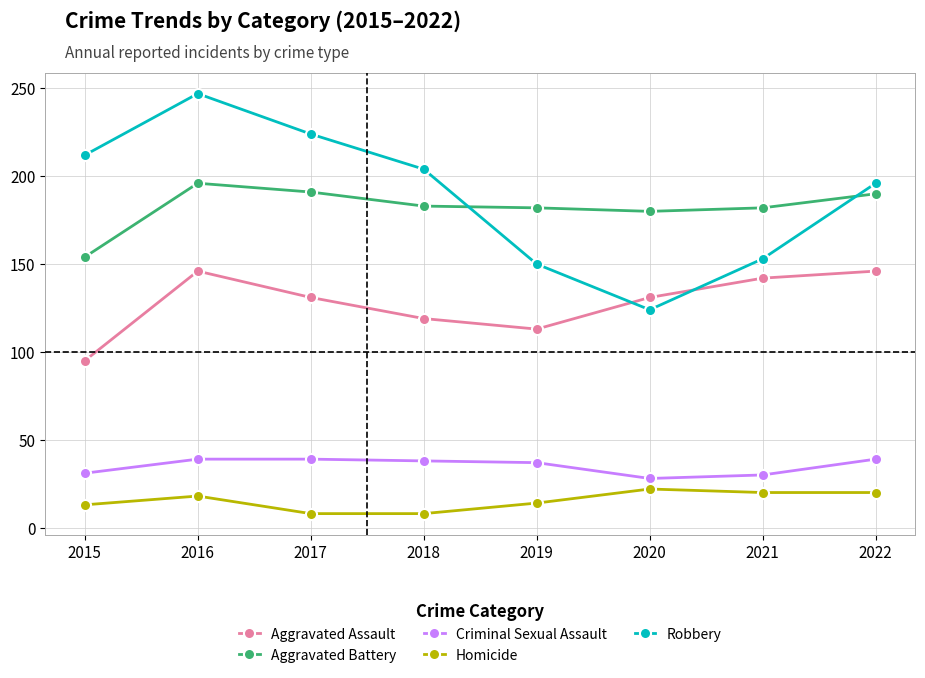

Is the value of Robbery at 2017 greater than the value of Aggravated Battery at 2020?

Yes